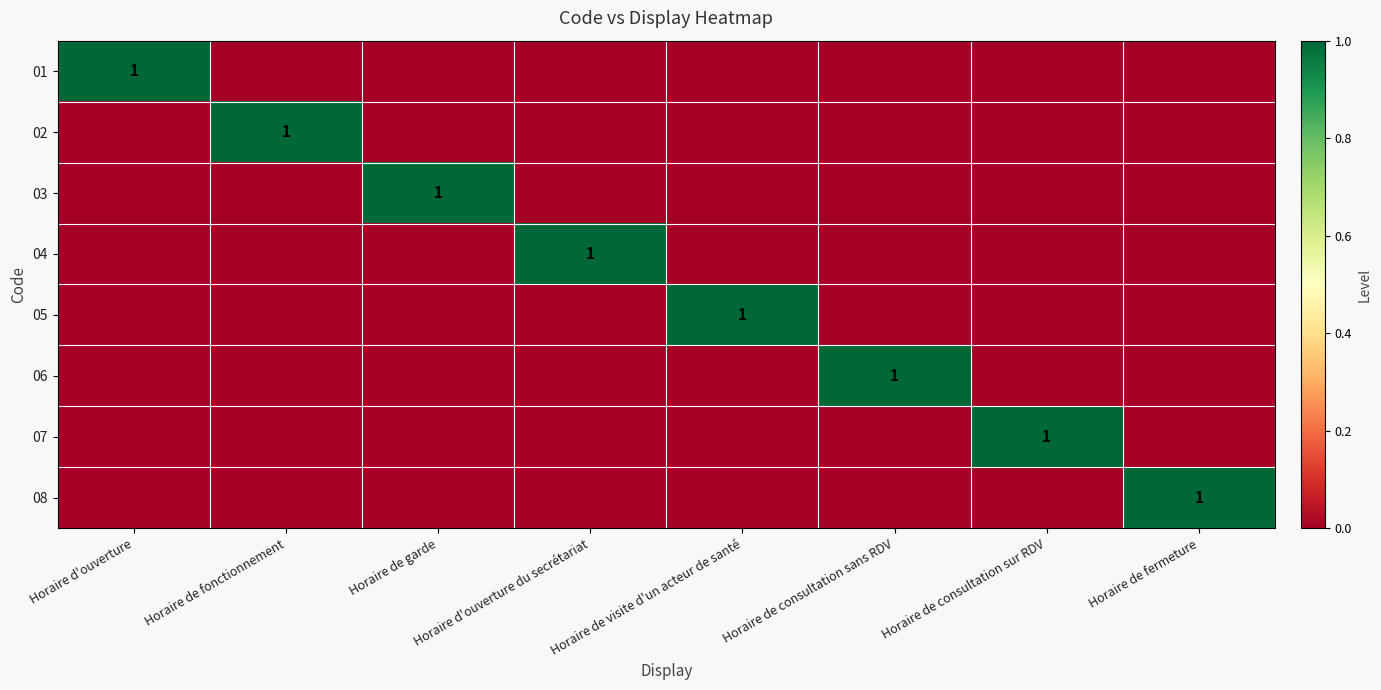

The value of 05 at Horaire de visite d'un acteur de santé is 1. True or false?

True